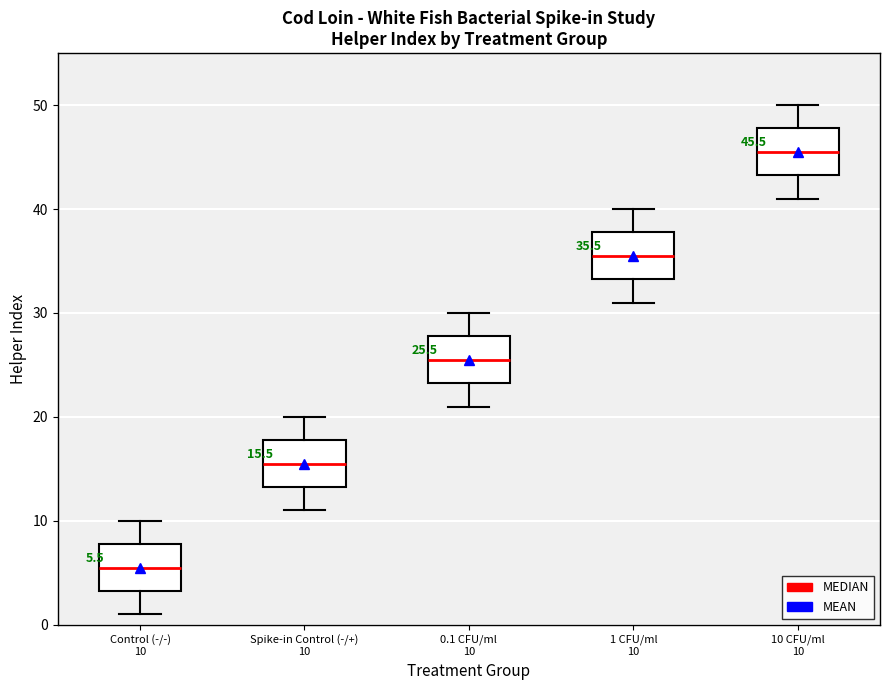

Which box's median line is the highest?

10 CFU/ml 10